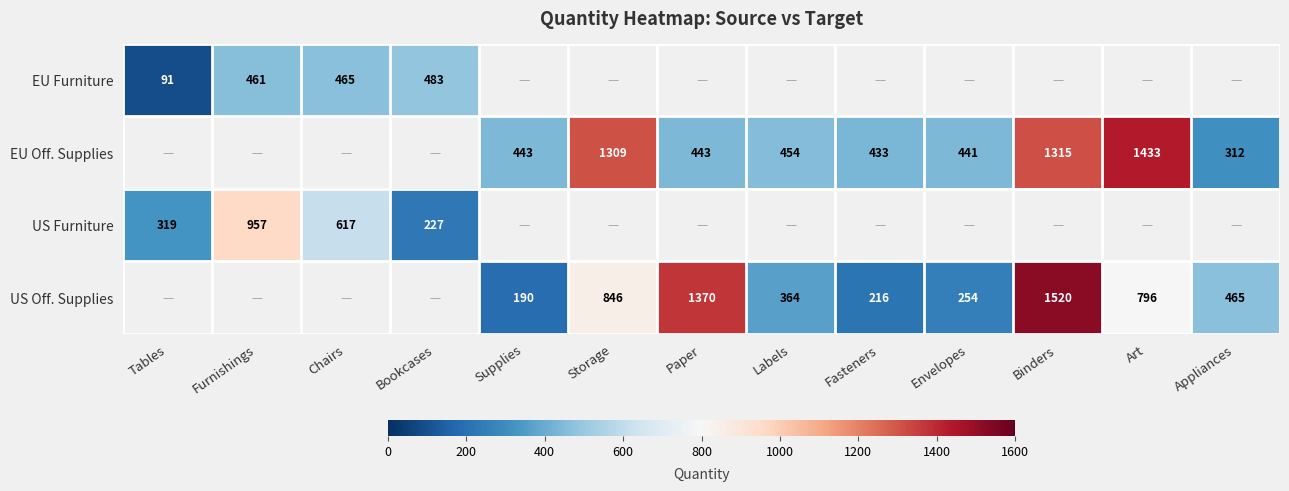

What is the difference between the EU Furniture values at Tables and Bookcases?

392